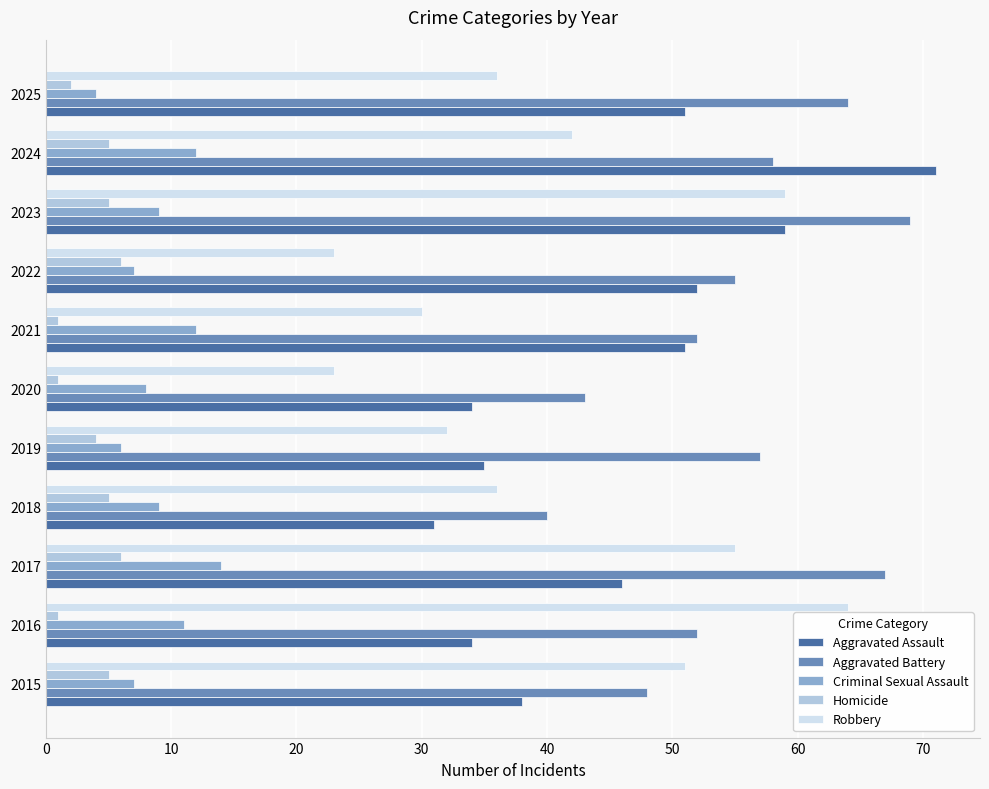

At which label does Aggravated Battery reach its peak?

2023